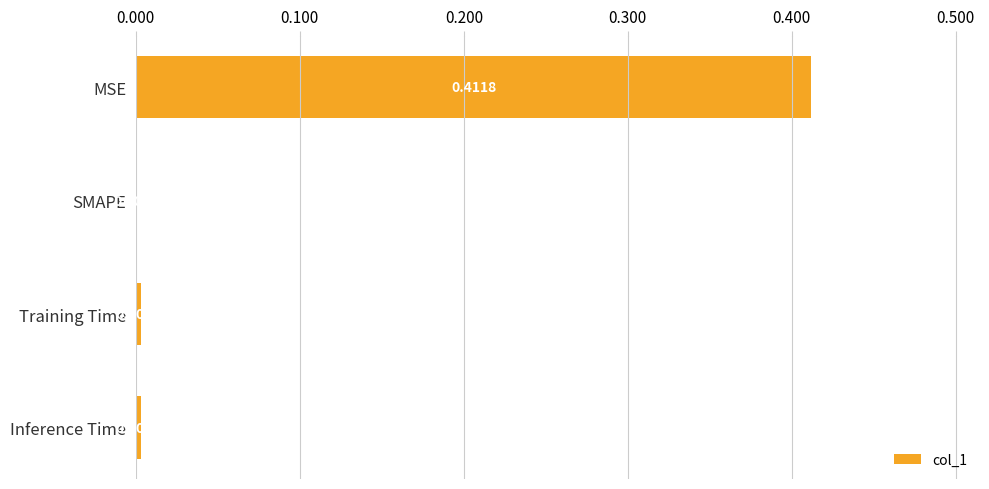

Between Training Time and SMAPE, which is larger?

Training Time